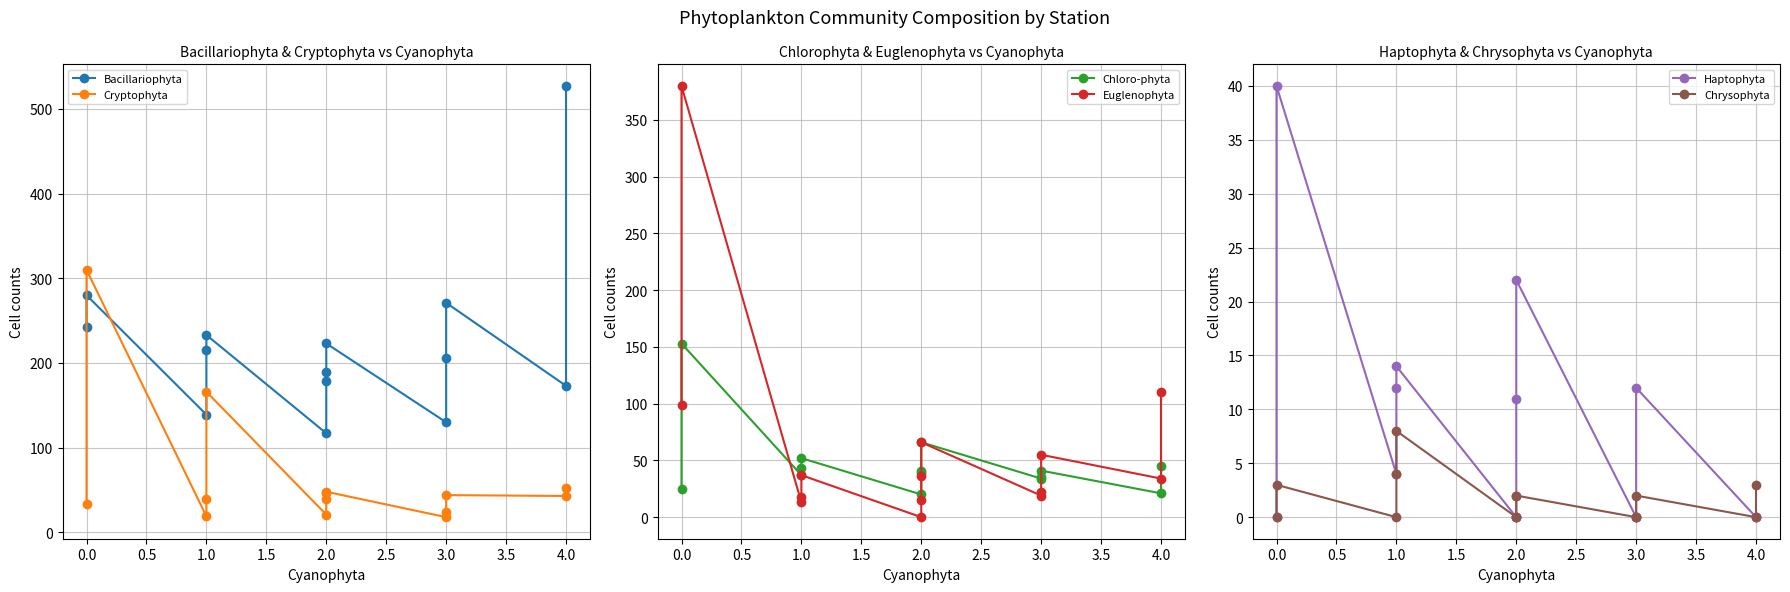

In Euglenophyta, how many points are lower than both neighbors (excluding endpoints)?

4